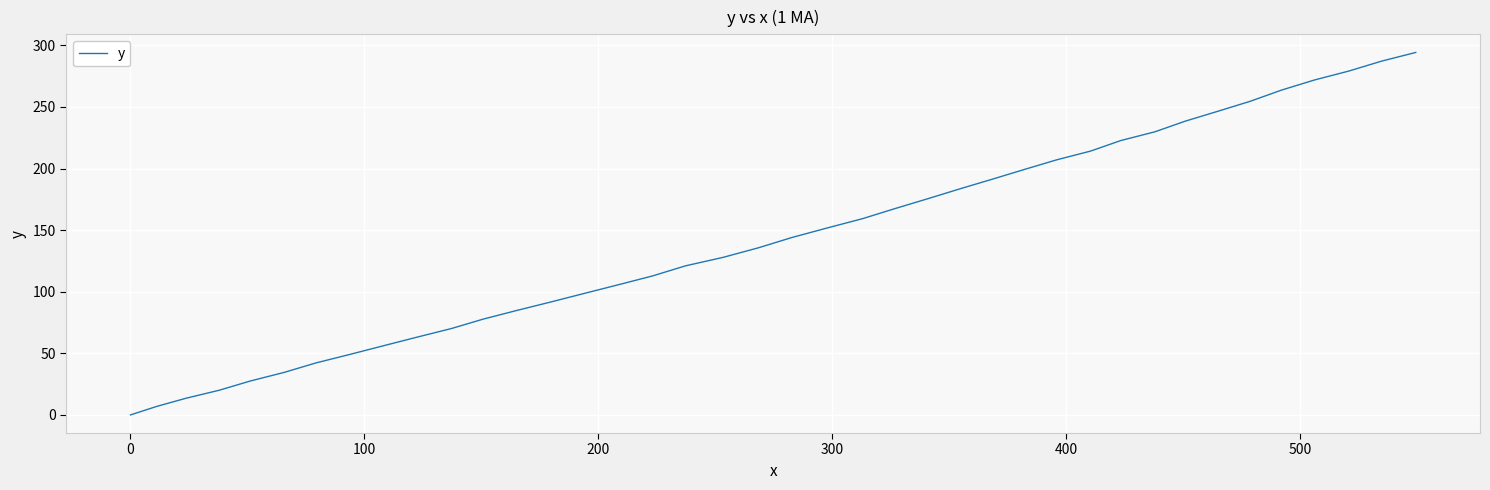

Reading left to right, what are all the values shown in this chart?

0.0	7.0	13.6	20.0	27.5	34.5	42.2	49.1	56.2	63.2	70.1	77.8	84.8	91.6	98.6	105.6	112.8	121.0	127.8	135.6	144.0	151.8	159.3	167.6	175.6	183.6	191.4	199.3	207.1	214.2	222.7	229.8	238.4	246.4	254.6	263.7	271.9	279.1	287.1	294.2